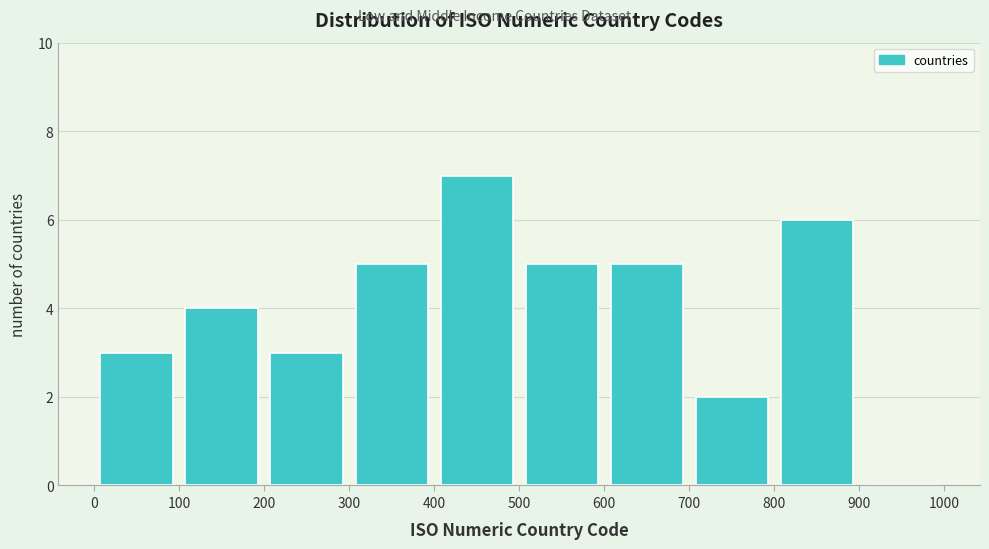

Over which range of the x-axis is the bar tallest?

400 to 500